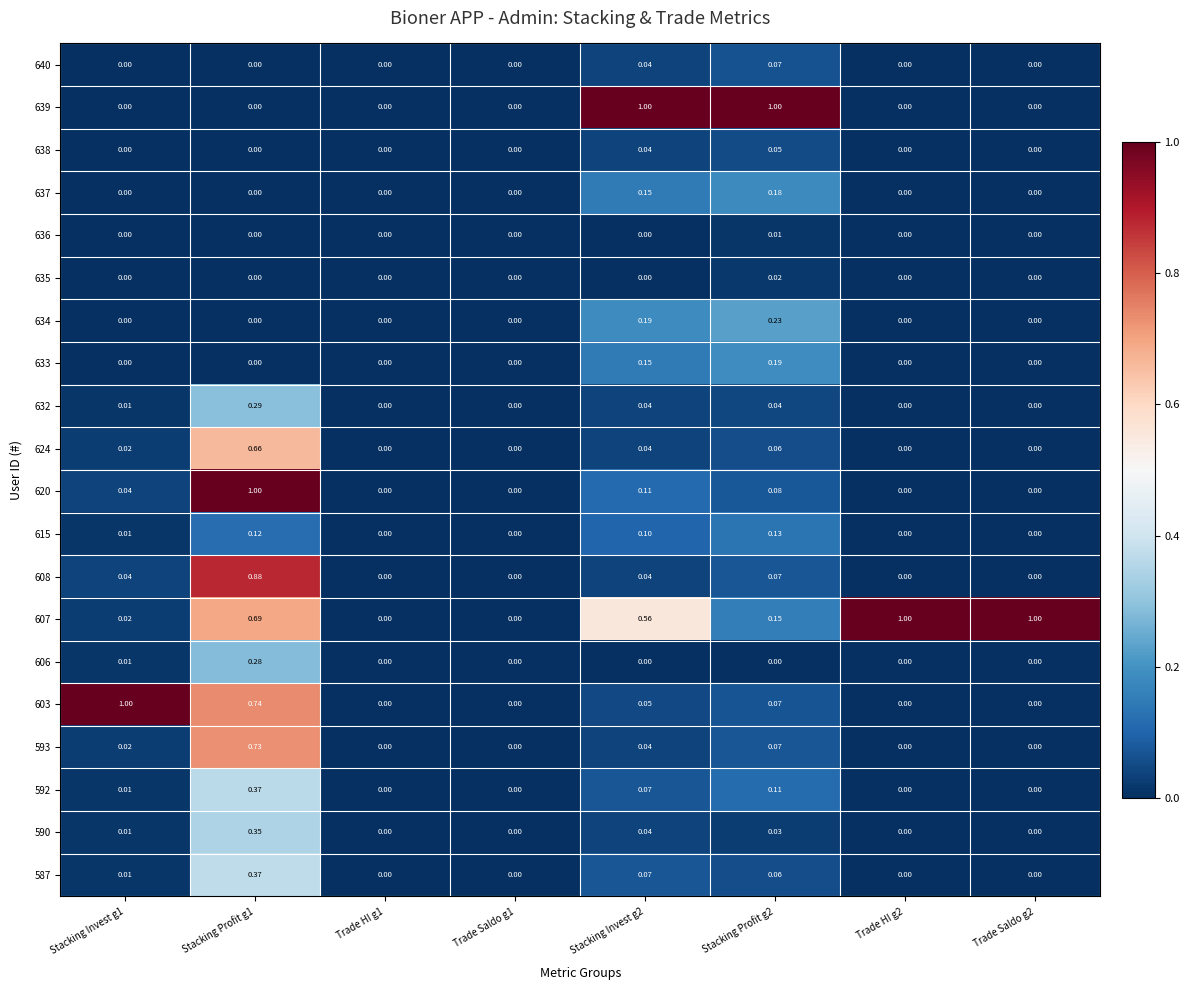

What is the total value across all series at Trade Saldo g2?

1.0